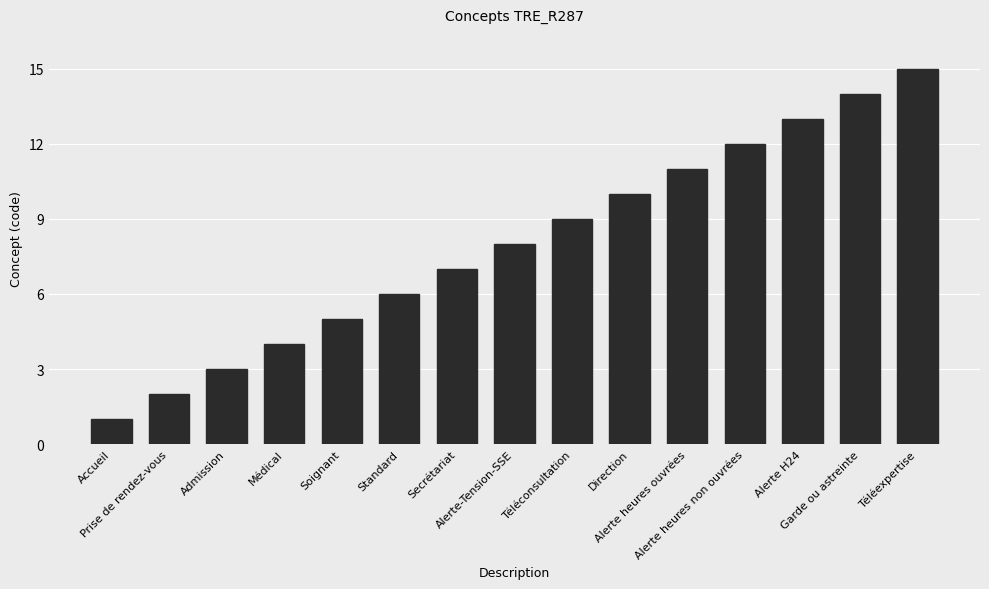

Approximately how many times larger is the value at Alerte-Tension-SSE compared to Accueil?

8.0